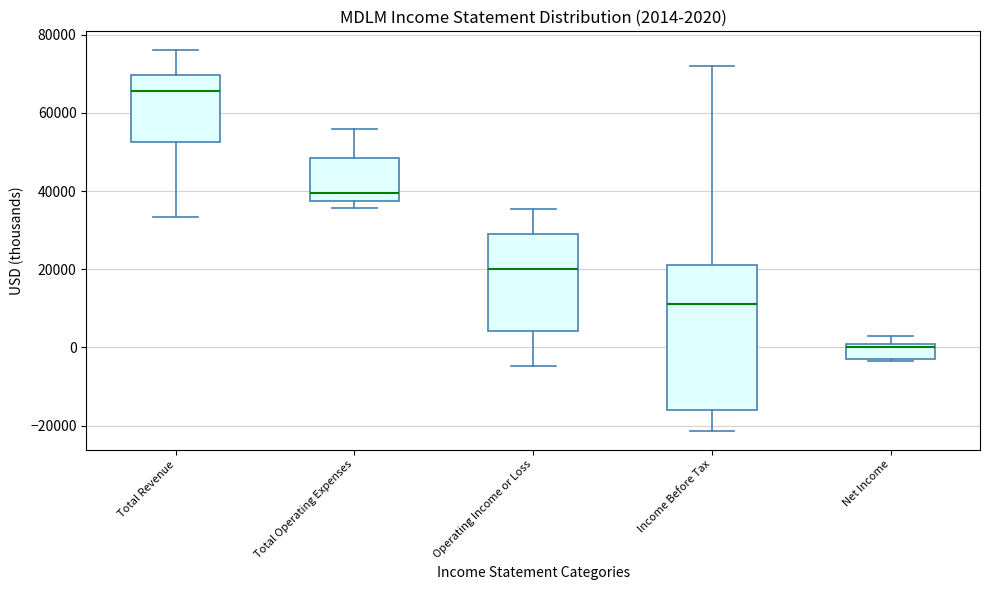

Comparing the boxes themselves (not the whiskers), which one is the tallest?

Income Before Tax